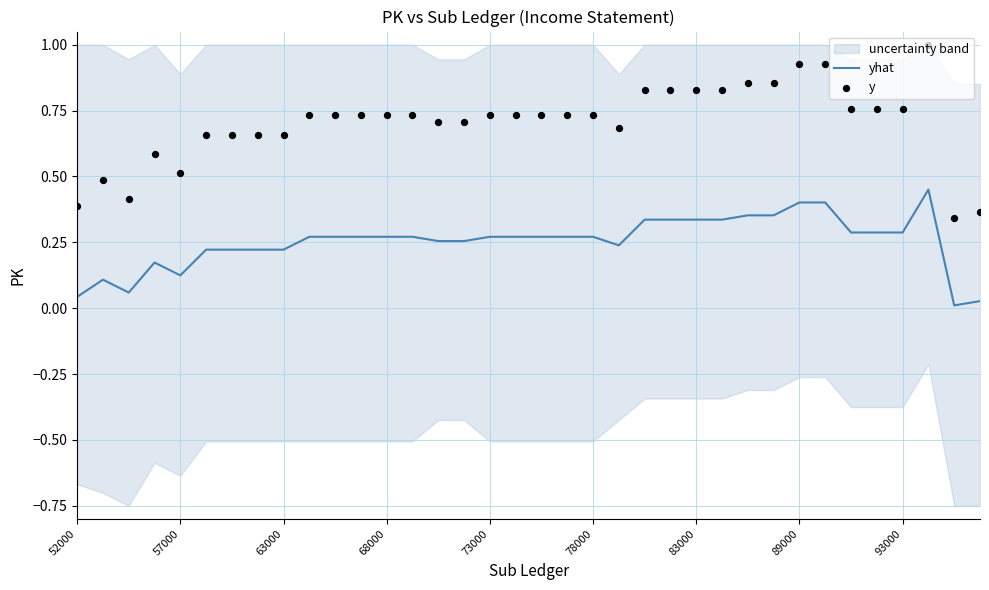

Which series has the widest spread of Y values?

y